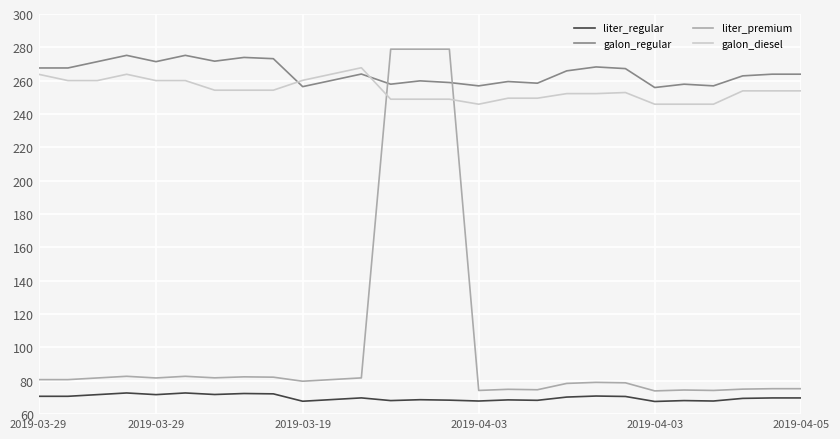

What is the minimum value for liter_regular?

67.6